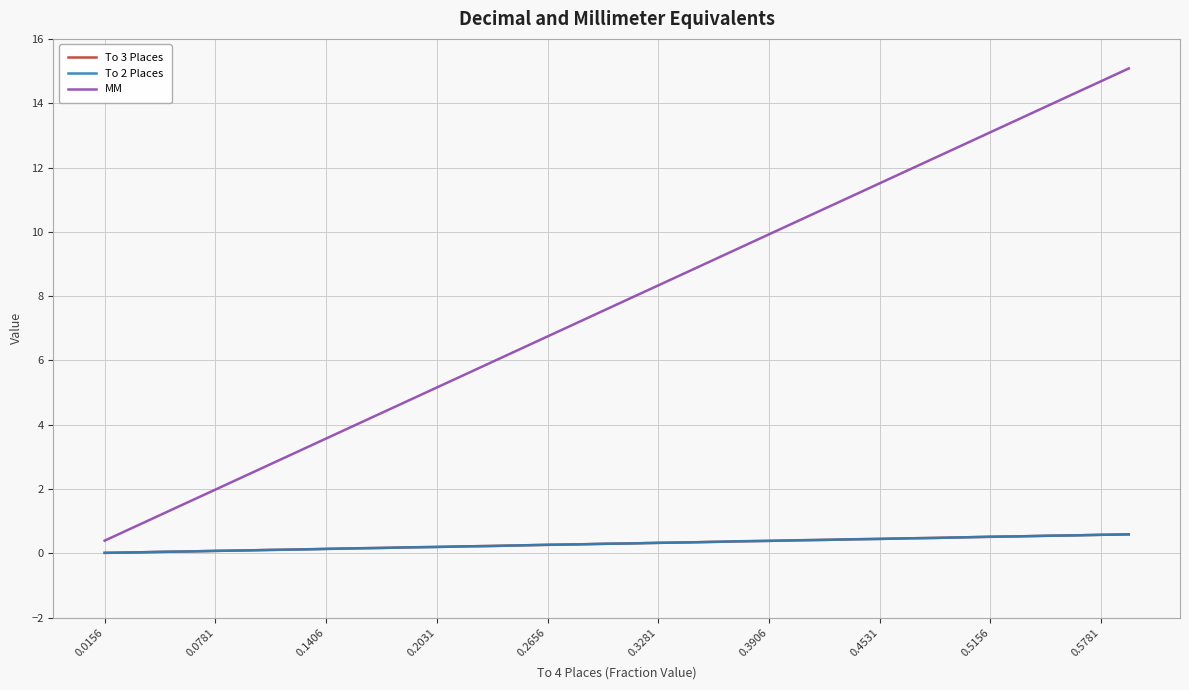

True or false: To 2 Places and MM intersect in this chart.

False